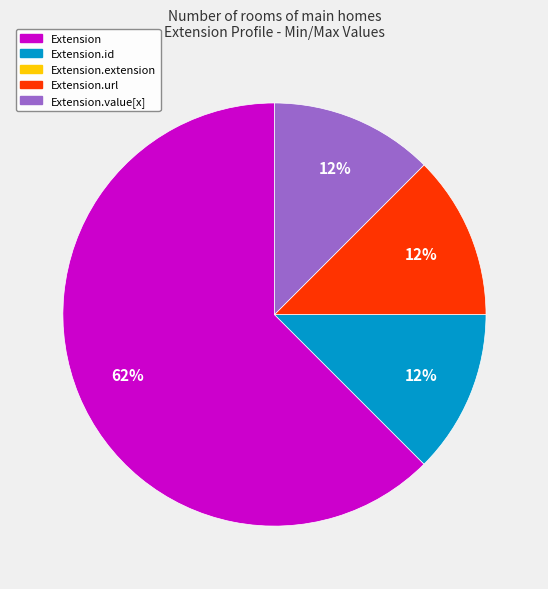

Does any single category account for the majority?

Yes